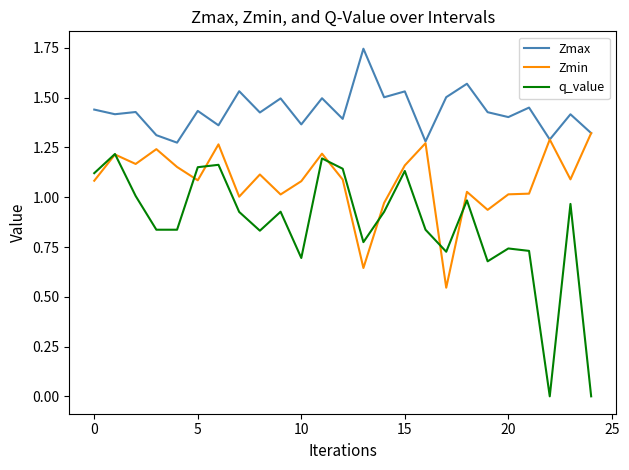

True or false: Zmax and q_value intersect in this chart.

False